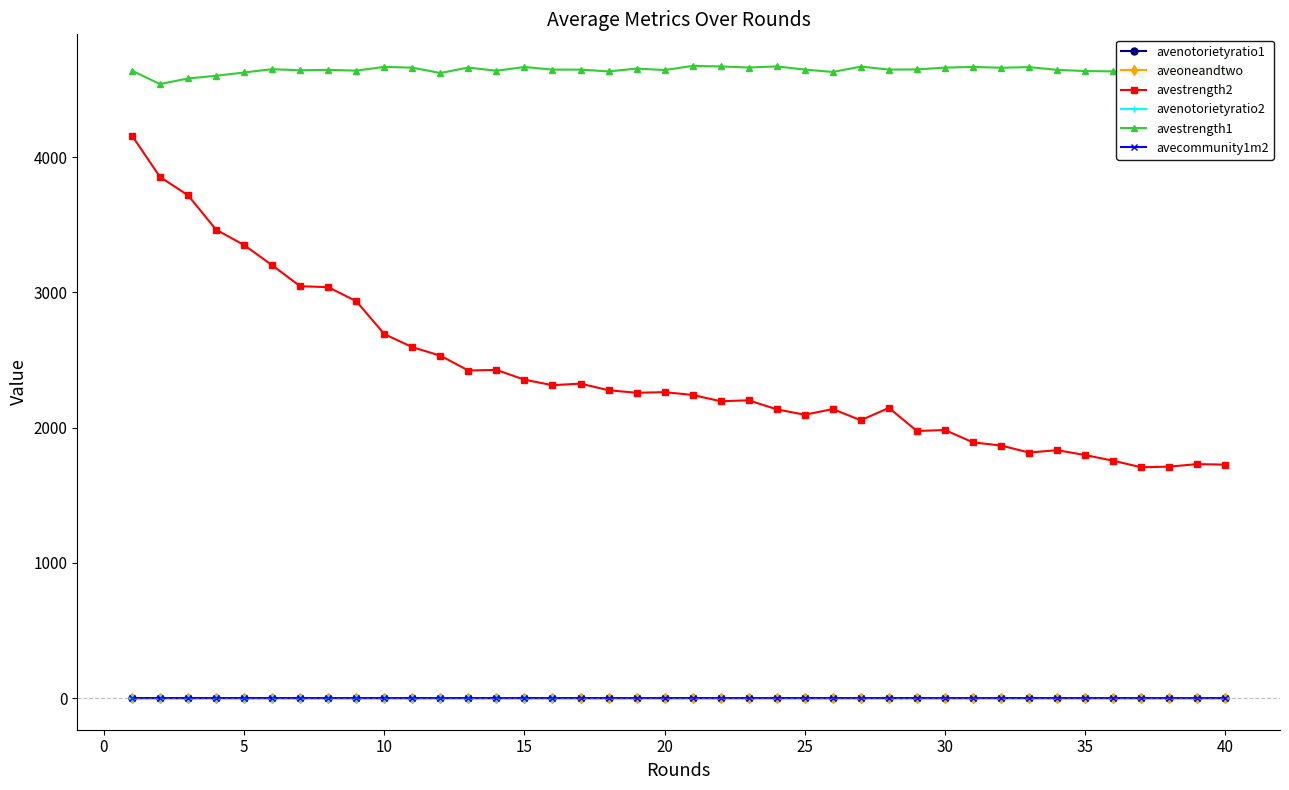

What is the lowest value of the avestrength2 series?

1706.5